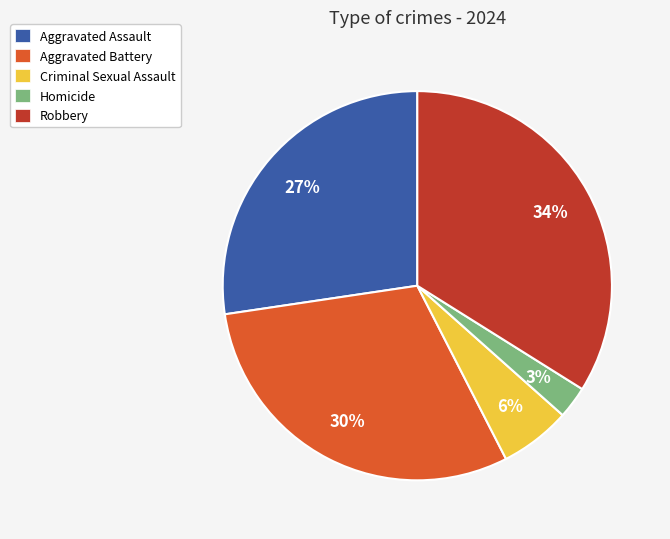

To the nearest percent, what portion does Aggravated Assault represent?

27%